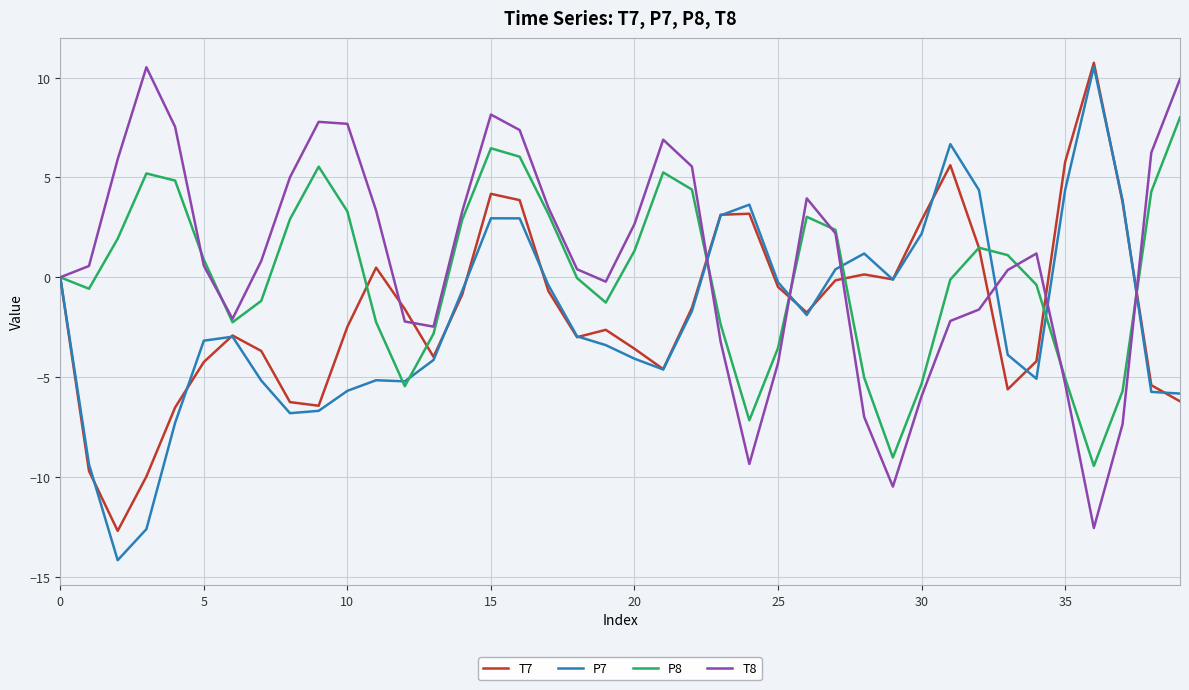

What is the minimum value for P8?

-9.4